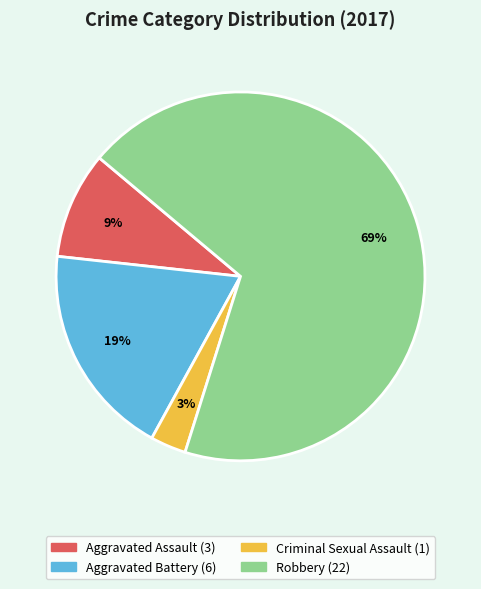

To the nearest percent, what is the average slice percentage?

25%